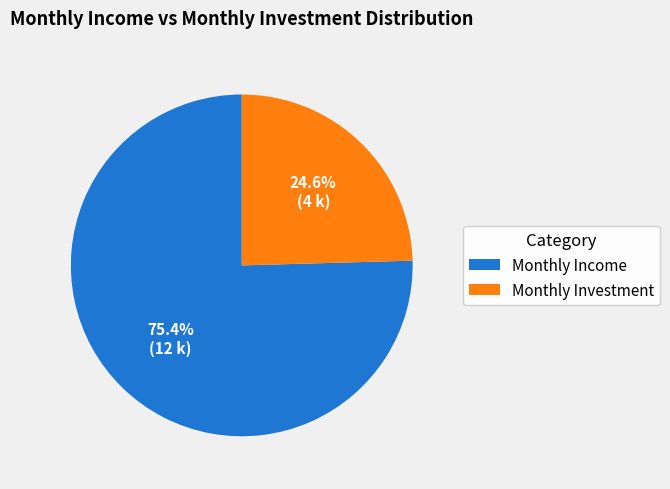

Which slice represents more than half of the pie?

Monthly Income